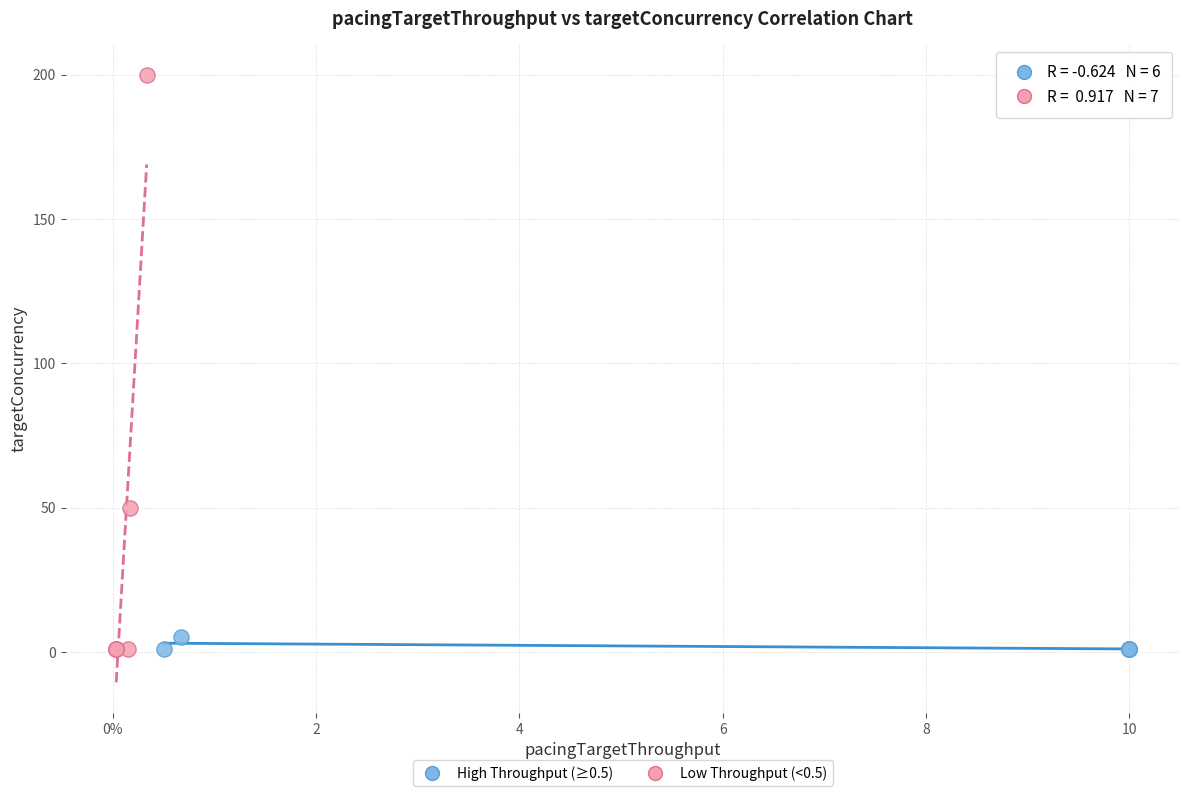

Which series has the widest spread of Y values?

Low Throughput (<0.5)